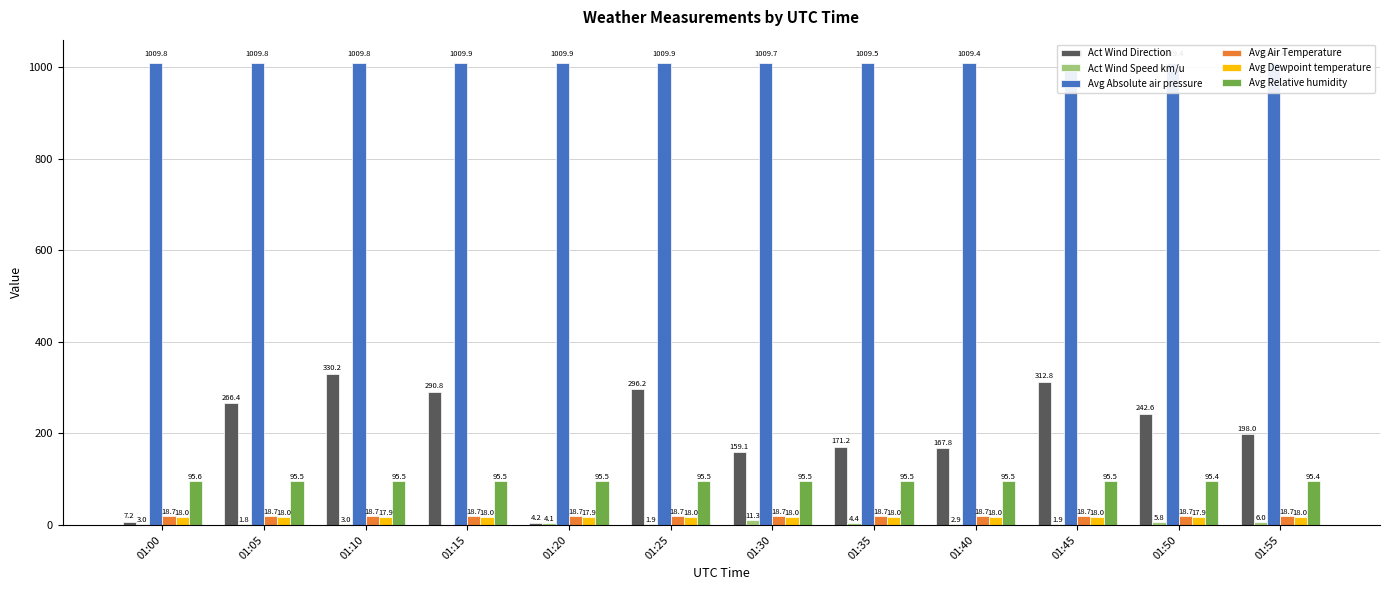

What is the value of the Act Wind Speed km/u bar at the 7th from the left?

11.3